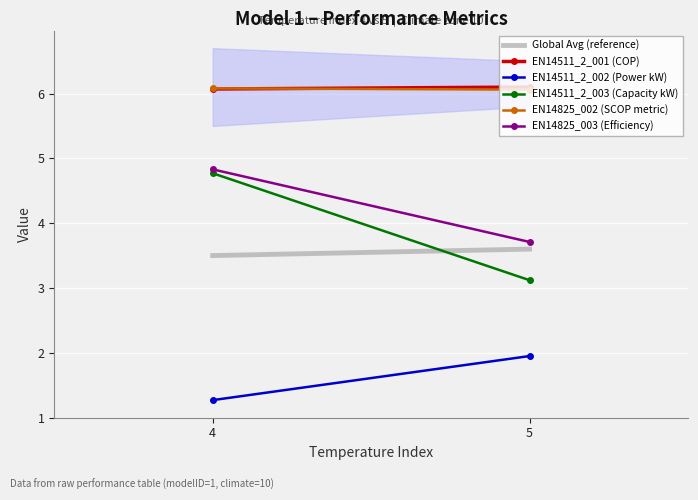

Between 4 and 5, which series saw the biggest shift?

EN14511_2_003 (Capacity kW)